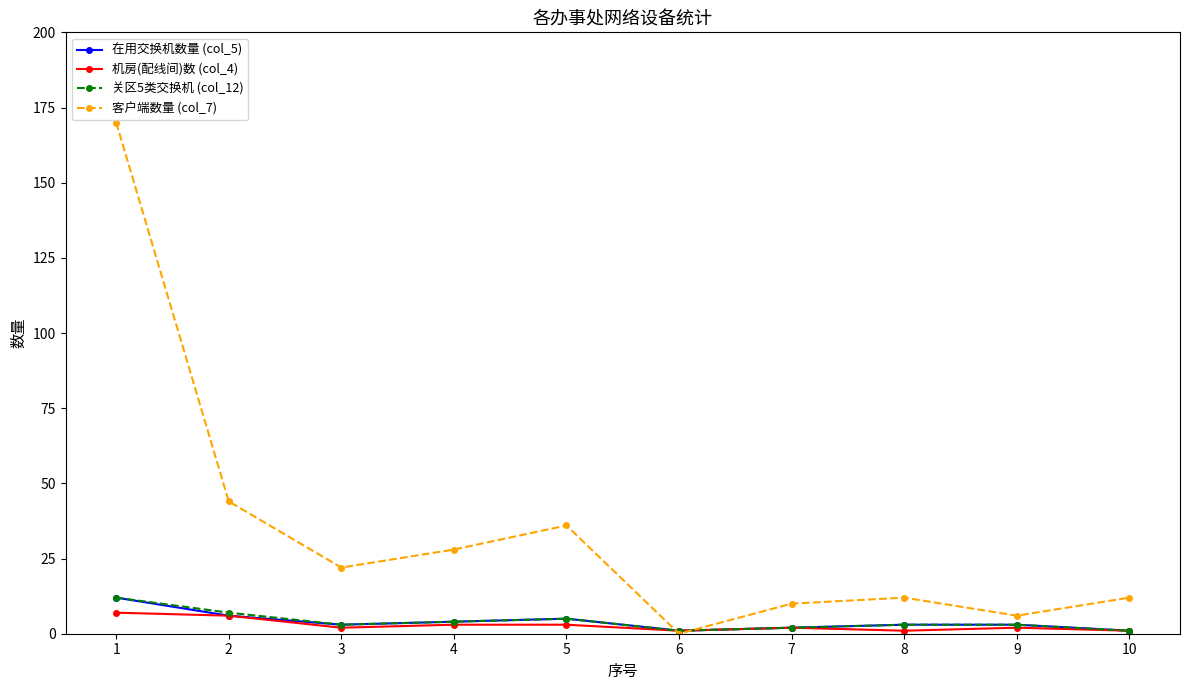

What is the difference between the maximum and minimum values in the 关区5类交换机 (col_12) series?

11